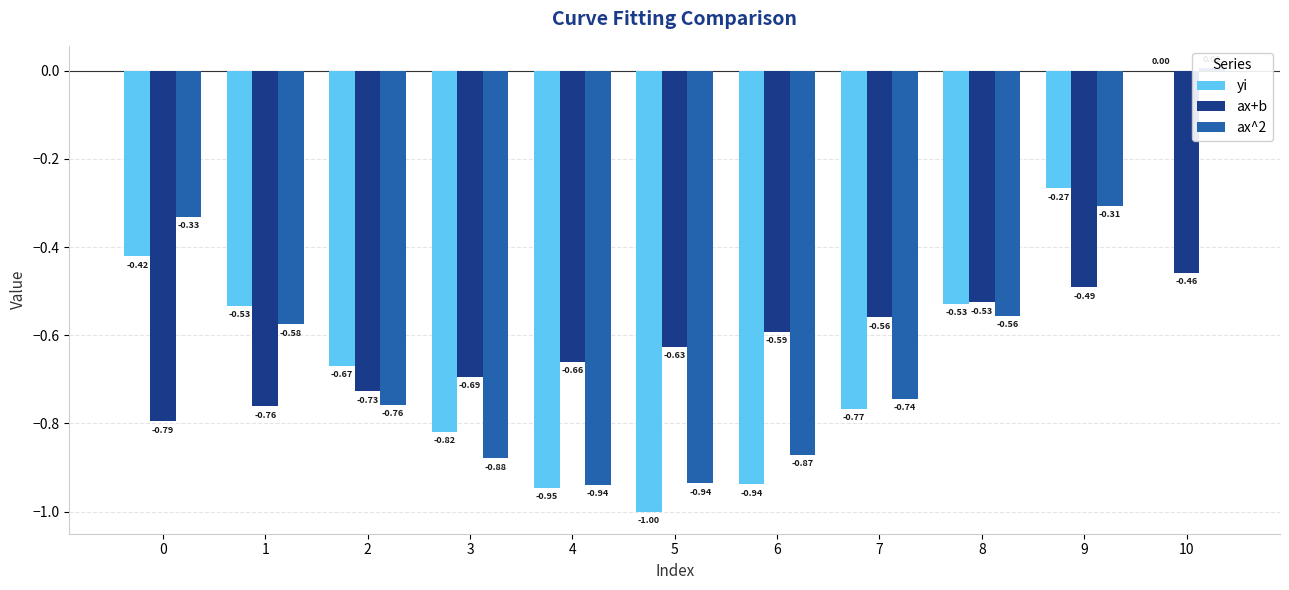

What is the difference between the highest and lowest values at 0?

0.5